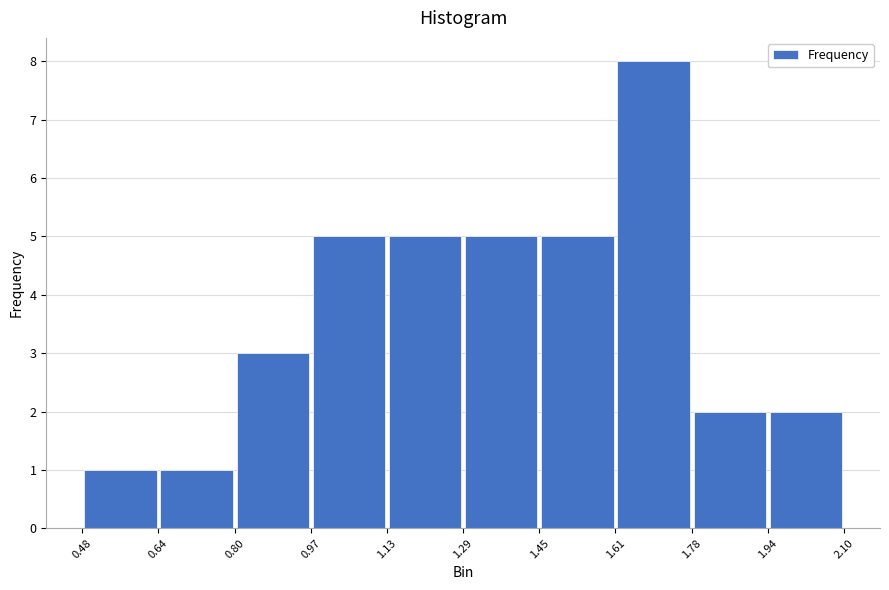

Reading left to right, list every bar in this chart as the range it spans on the x-axis followed by its height. The values are not printed on the chart, so give them approximately, as read against the axis.

0.48 to 0.64: 1
0.64 to 0.80: 1
0.80 to 0.97: 3
0.97 to 1.13: 5
1.13 to 1.29: 5
1.29 to 1.45: 5
1.45 to 1.61: 5
1.61 to 1.78: 8
1.78 to 1.94: 2
1.94 to 2.10: 2